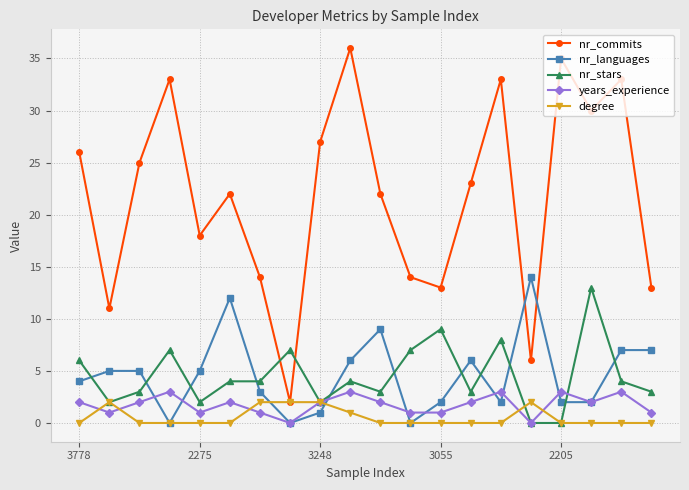

At how many categories does at least one series exceed 20?

12